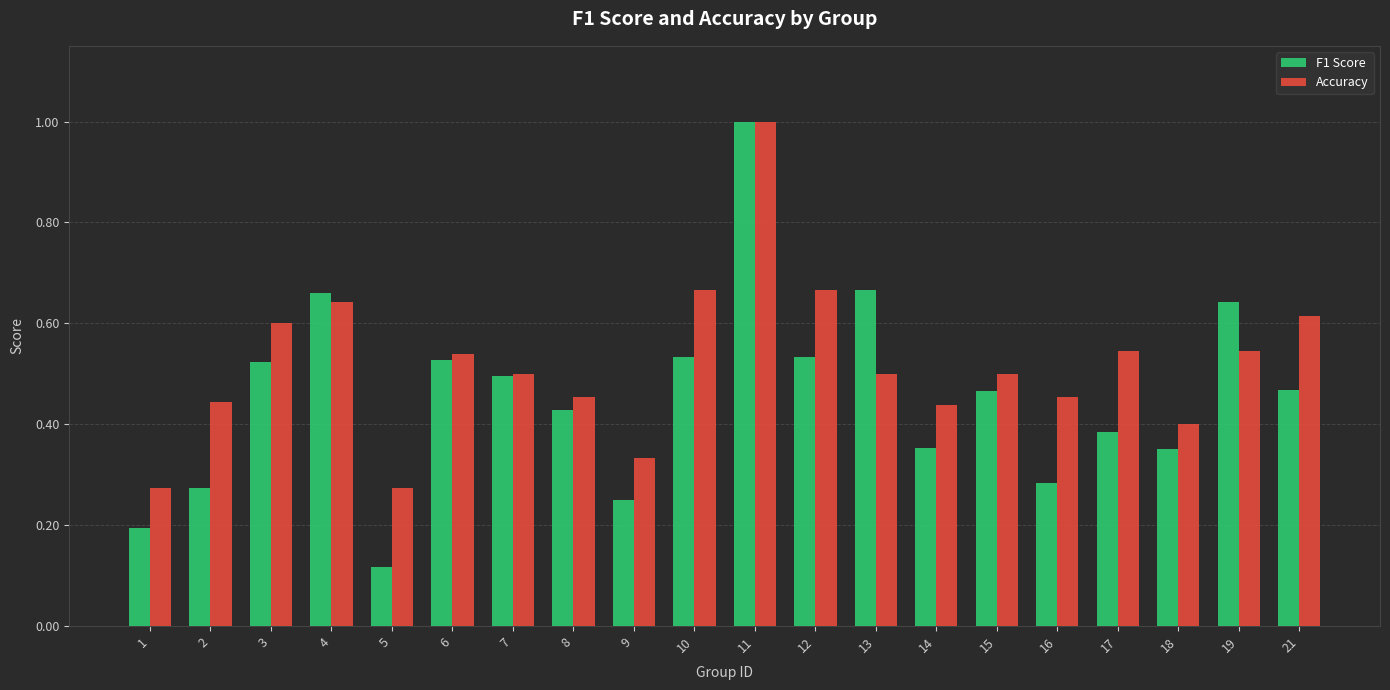

Which label corresponds to the largest value in the chart?

11